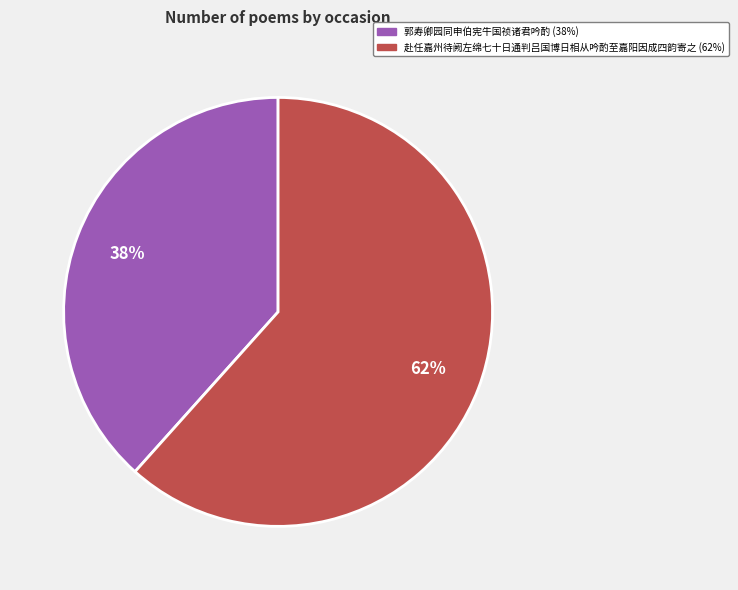

To the nearest percent, what portion does 郭寿卿园同申伯宪牛国祯诸君吟酌 represent?

38%